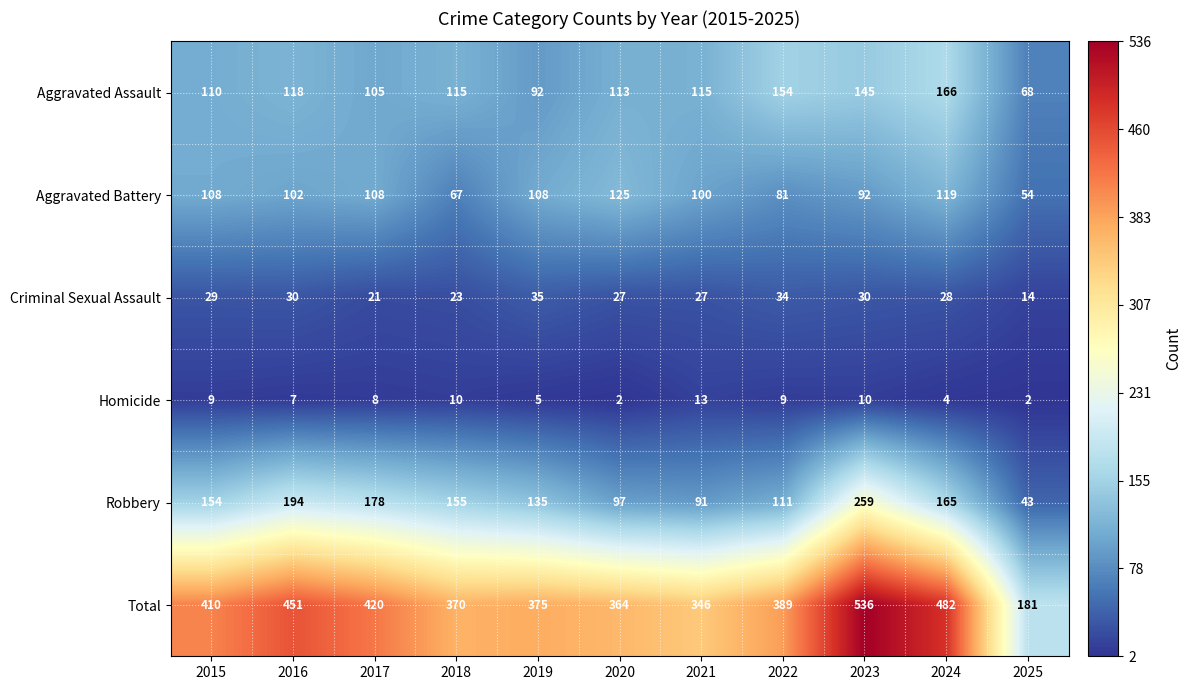

What is the maximum value shown in the chart?

536